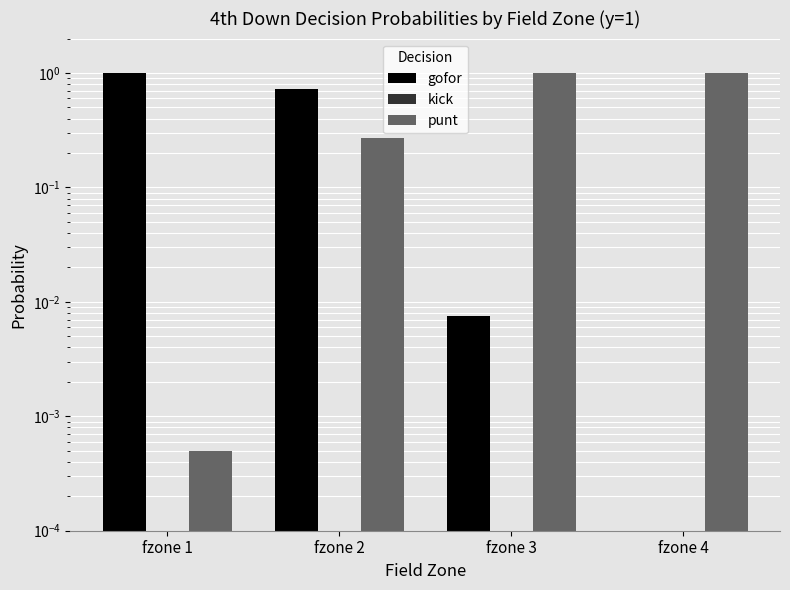

What is the greatest value displayed?

1.0